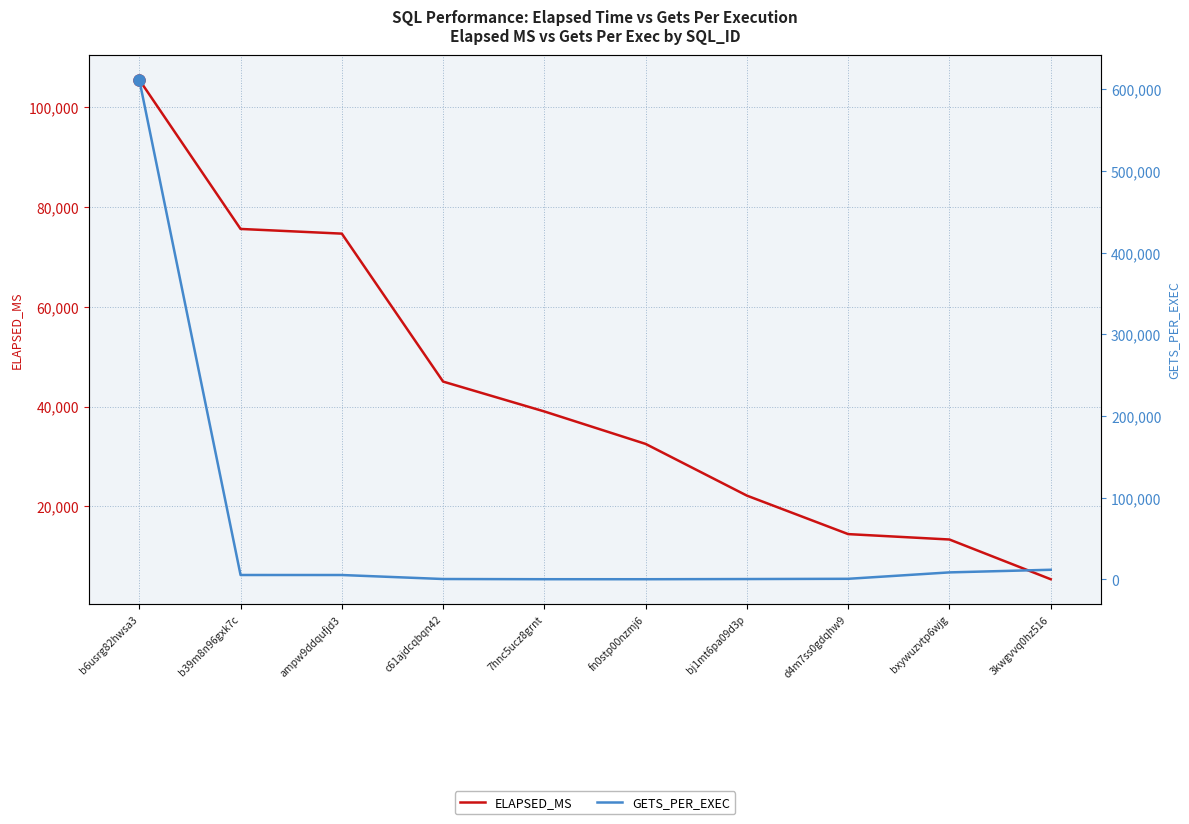

Reading right to left, what are all the values shown in this chart?

ELAPSED_MS: 5362	13330	14412	22130	32498	39007	45000	74671	75612	105539
GETS_PER_EXEC: 11711	8495	637	348	119	134	384	5284	5305	611845